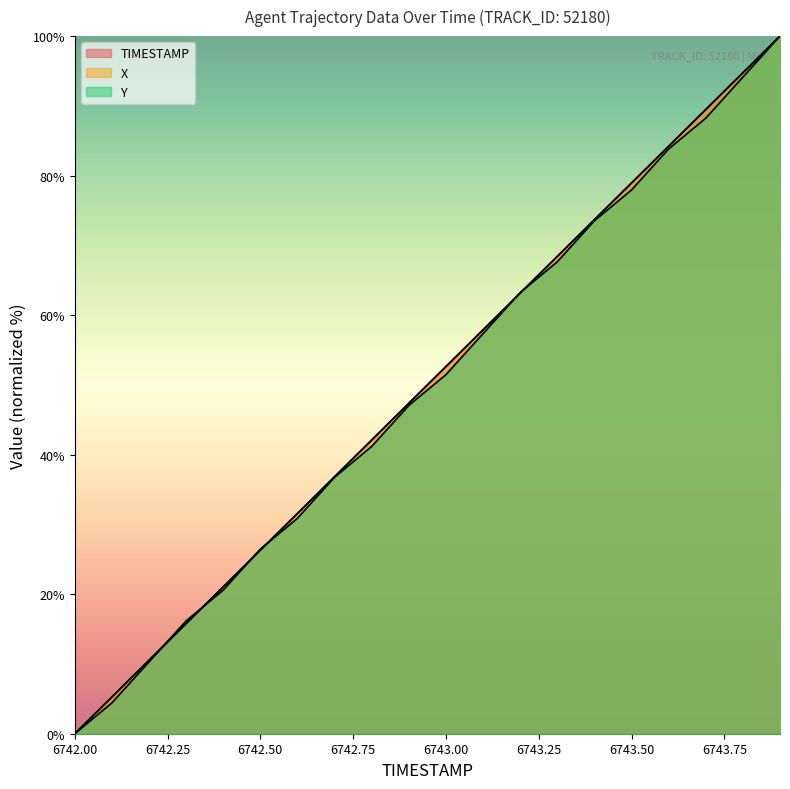

Which series ends up on top after the final intersection of TIMESTAMP and Y?

TIMESTAMP